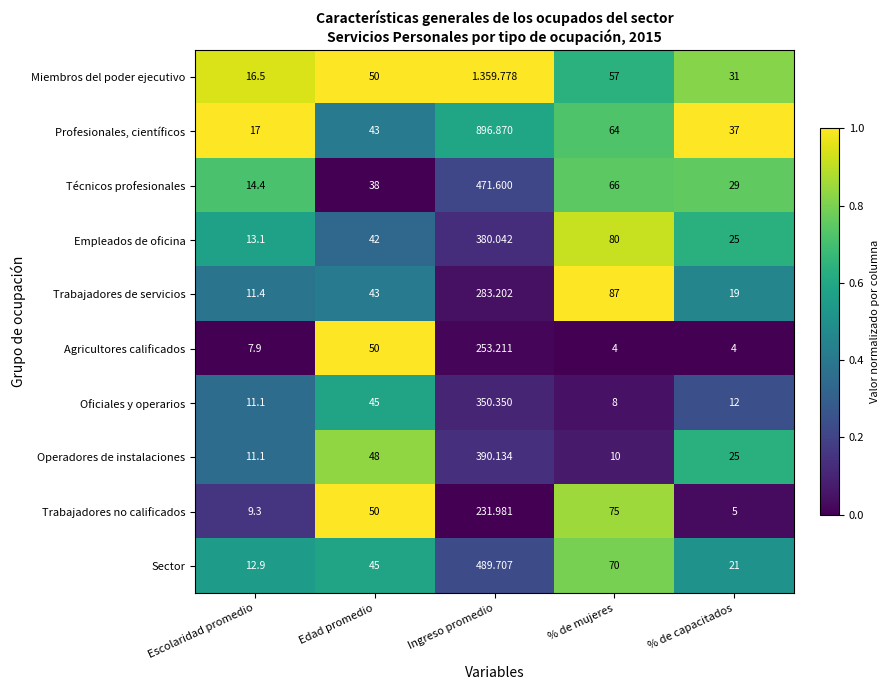

Between Escolaridad promedio and % de capacitados, which series saw the biggest shift?

Profesionales, científicos